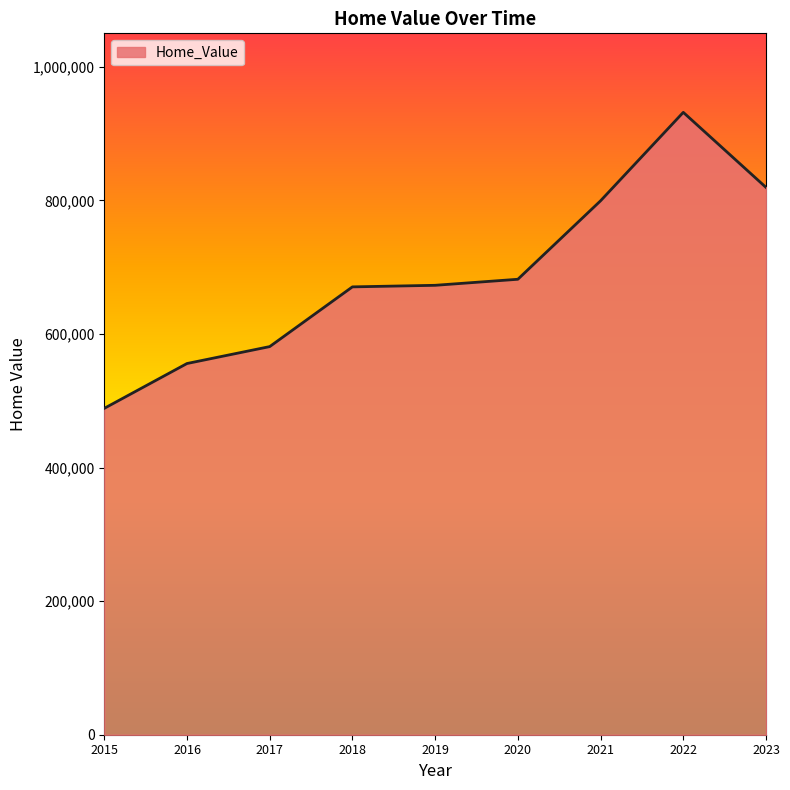

What is the ratio of the value at 2021 to the value at 2023?

1.0